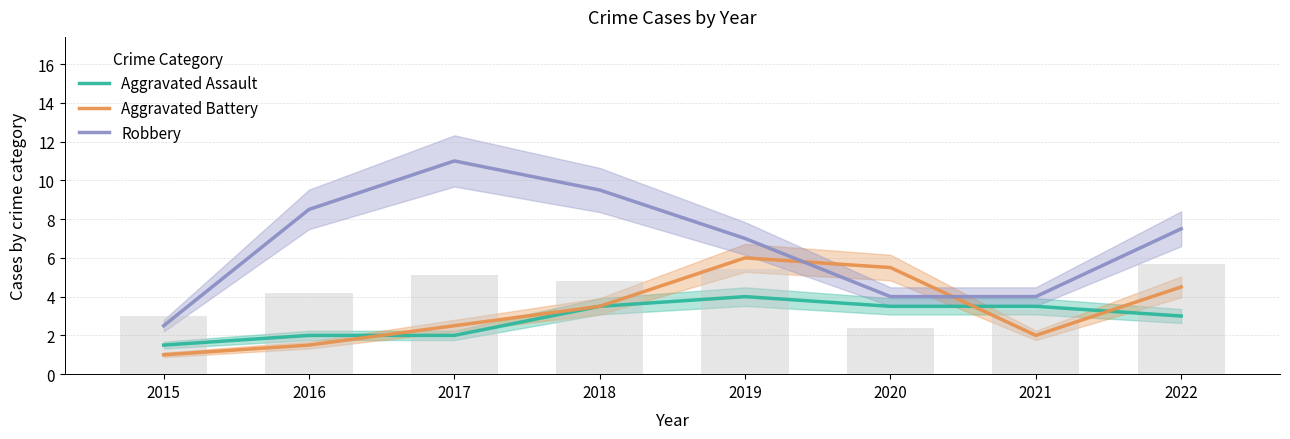

The value of Aggravated Assault at 2019 is 4.0. True or false?

True